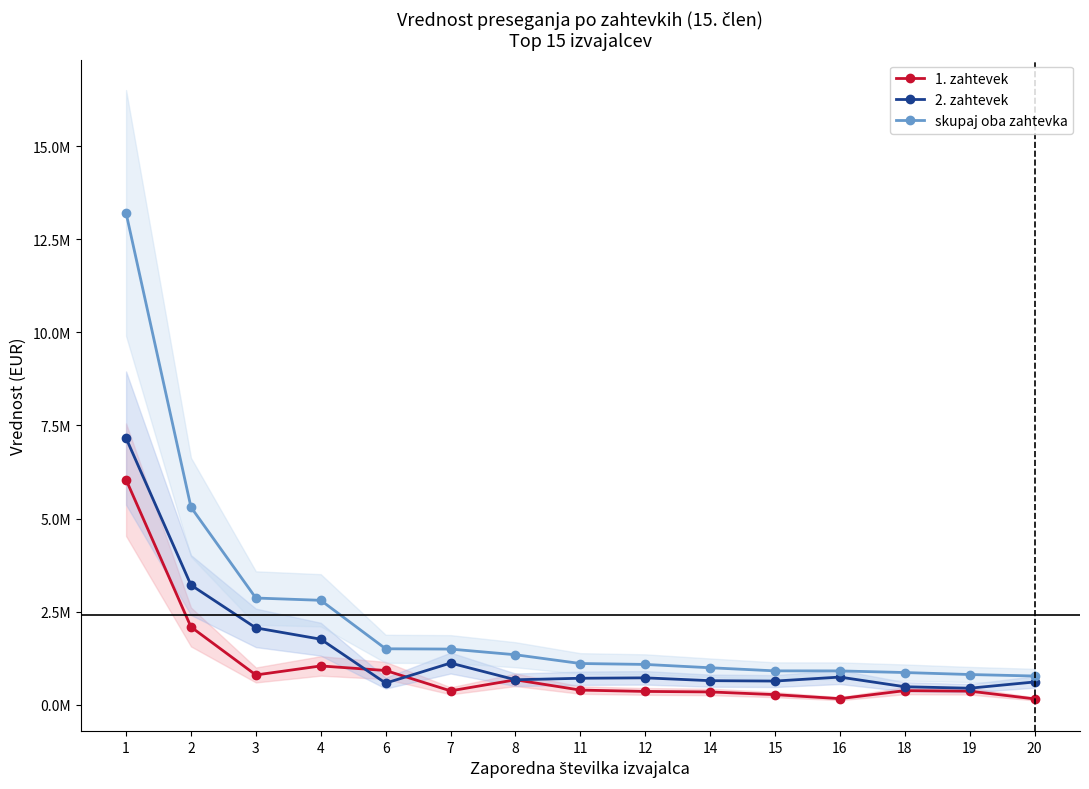

Which series has the largest range (max minus min)?

skupaj oba zahtevka